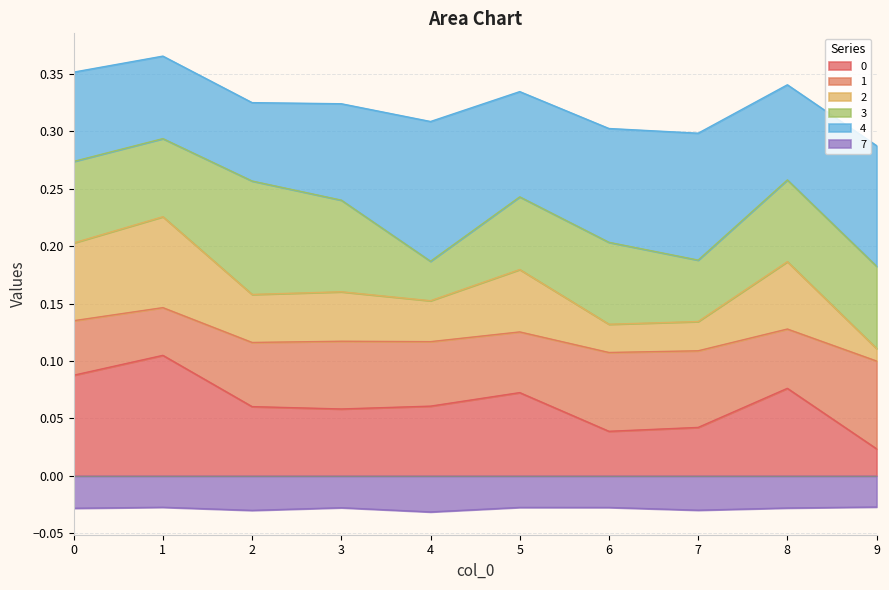

Where is 0 nearest to the value 0?

9